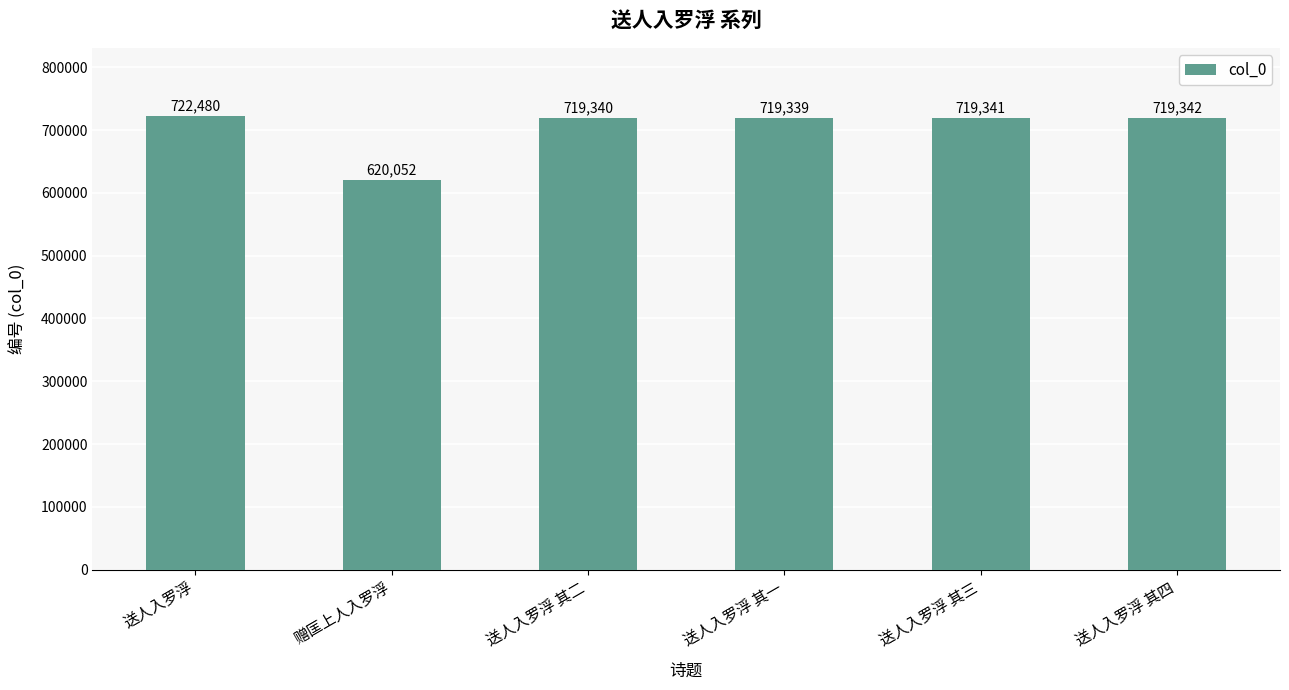

Which label corresponds to the smallest value in the chart?

赠匡上人入罗浮